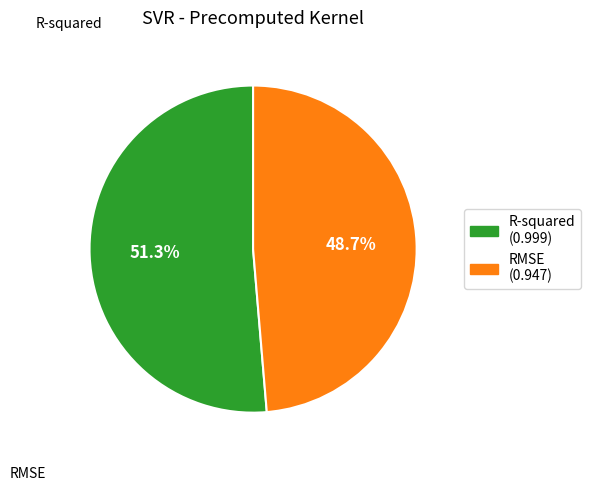

To the nearest percent, what percentage of the pie is R-squared?

51%